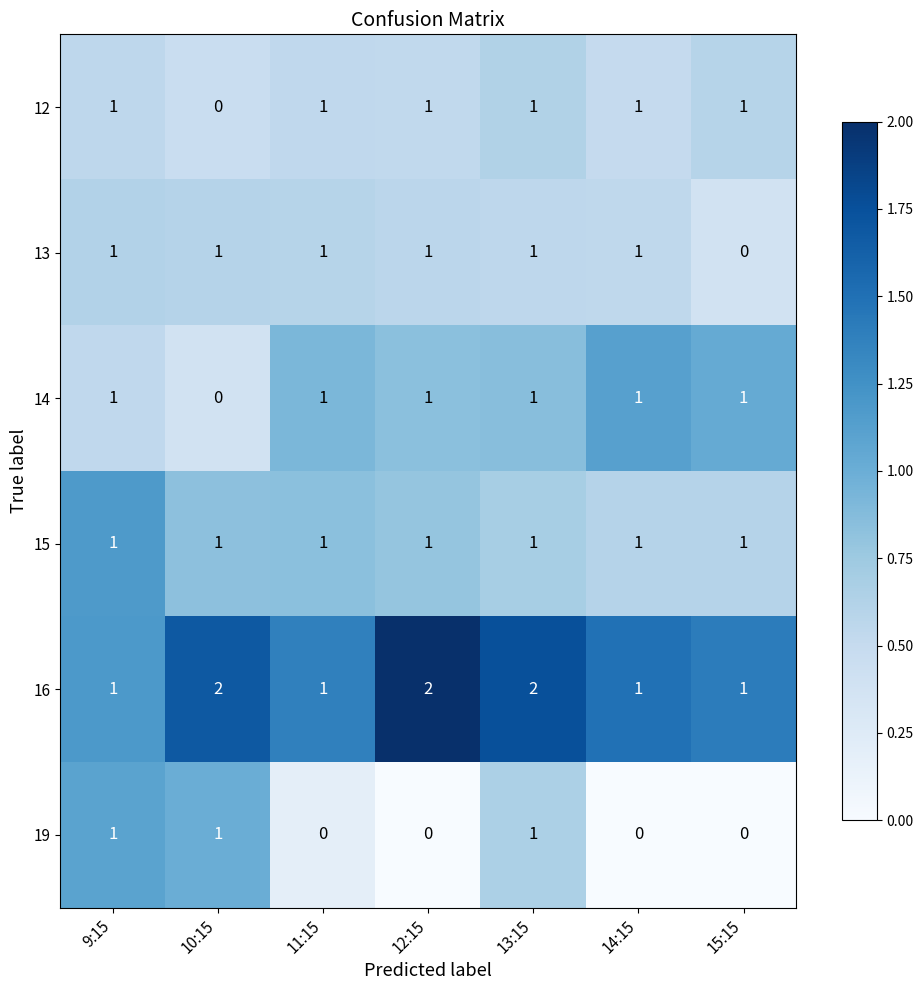

What is the sum of all 12 values?

6